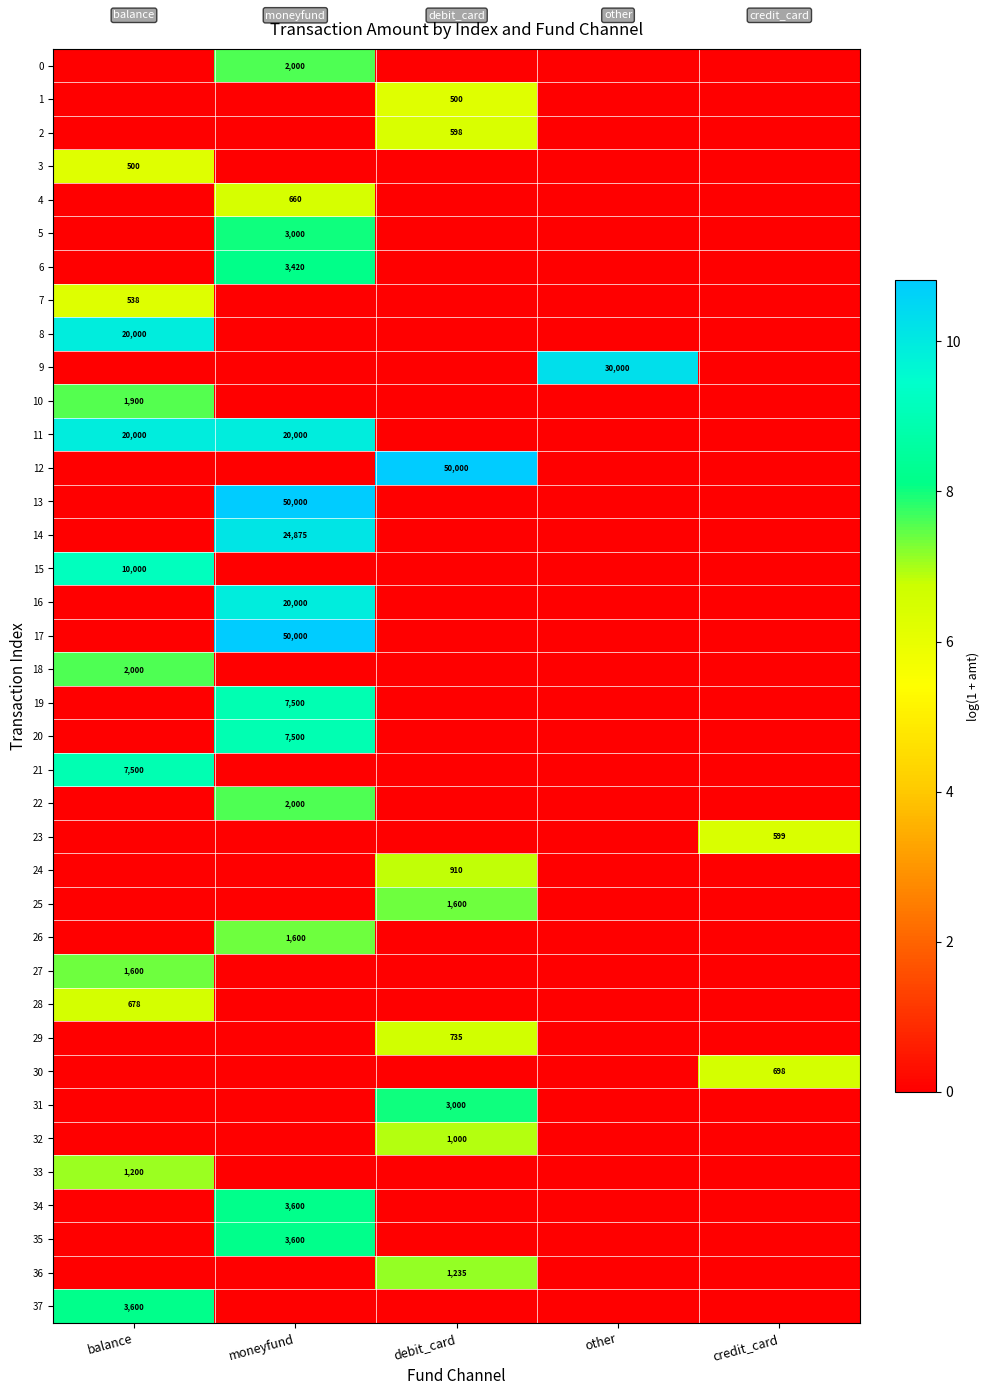

The 36 series shows 1678 at debit_card. True or false?

False